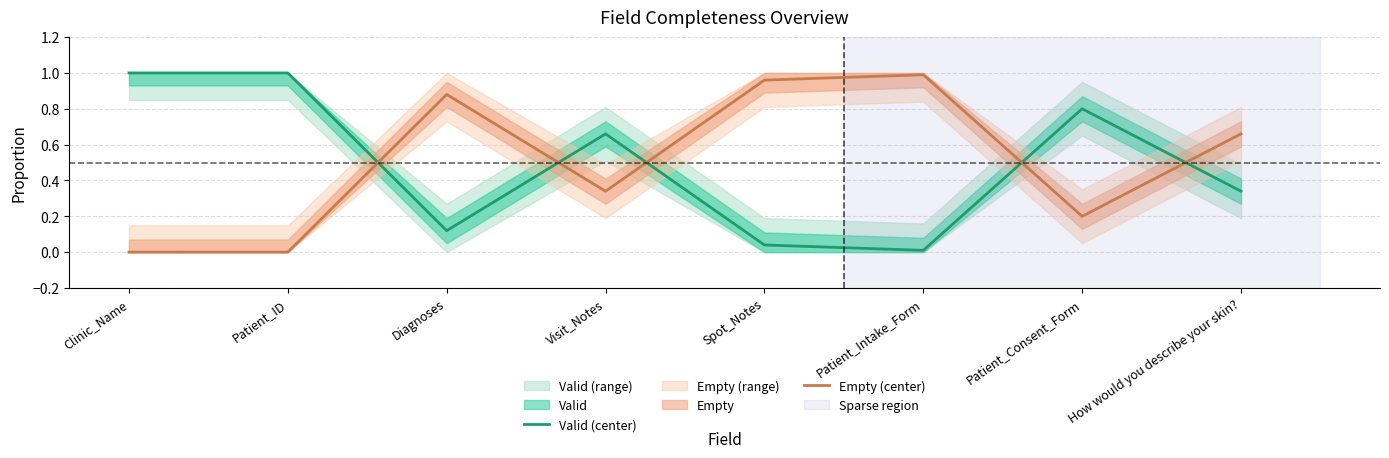

What is the sum of all Empty (center) values?

4.0